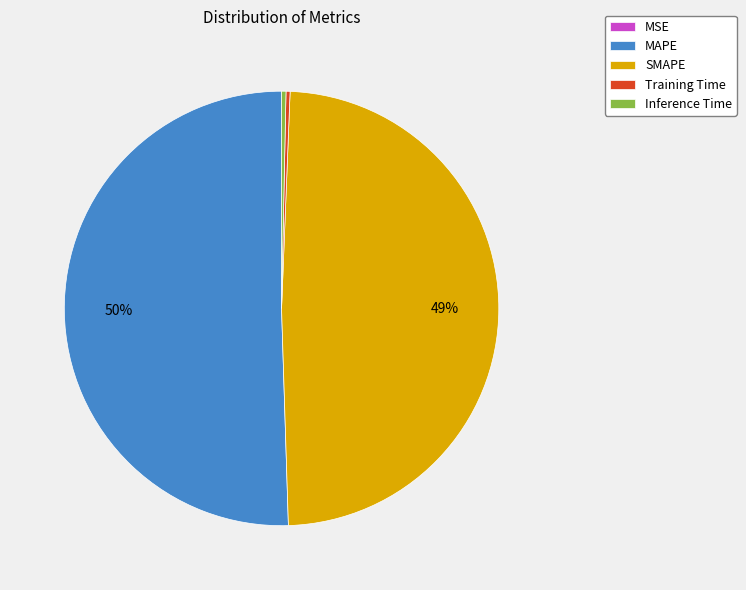

Which category has the biggest portion of the pie?

MAPE